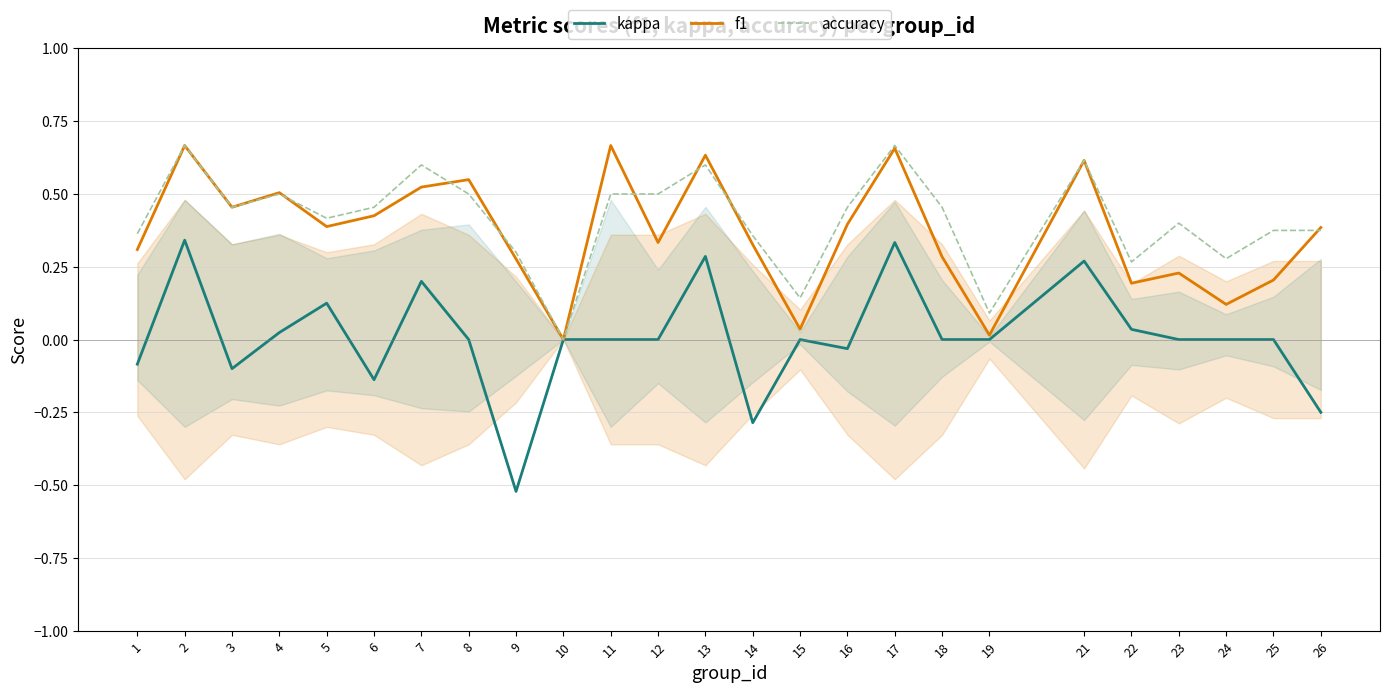

How many interior local peaks does the kappa series have?

7